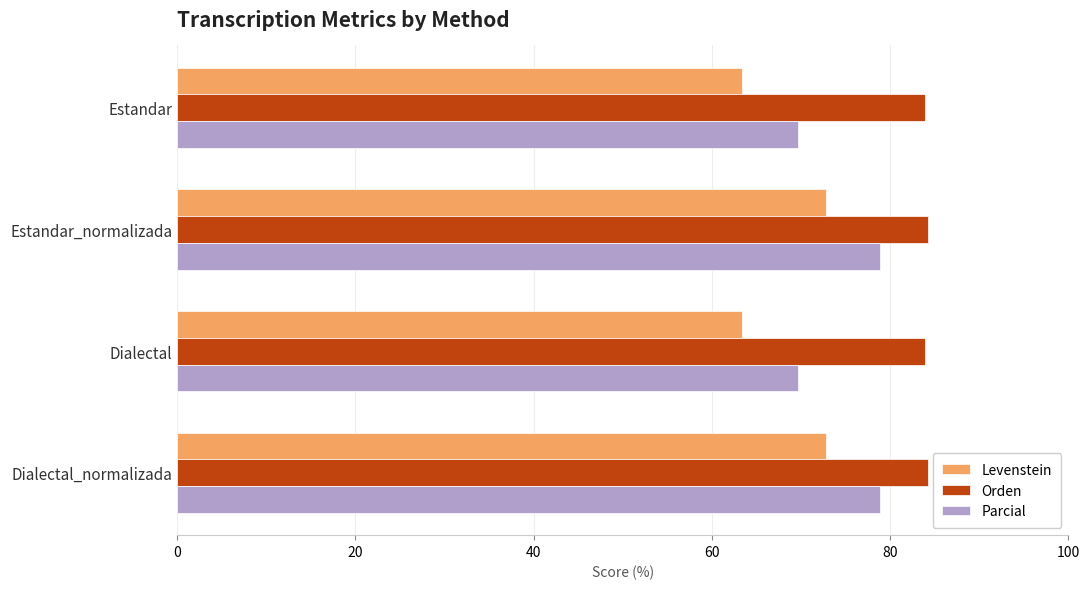

Is the value of Parcial at Estandar greater than the value of Levenstein at Dialectal_normalizada?

No